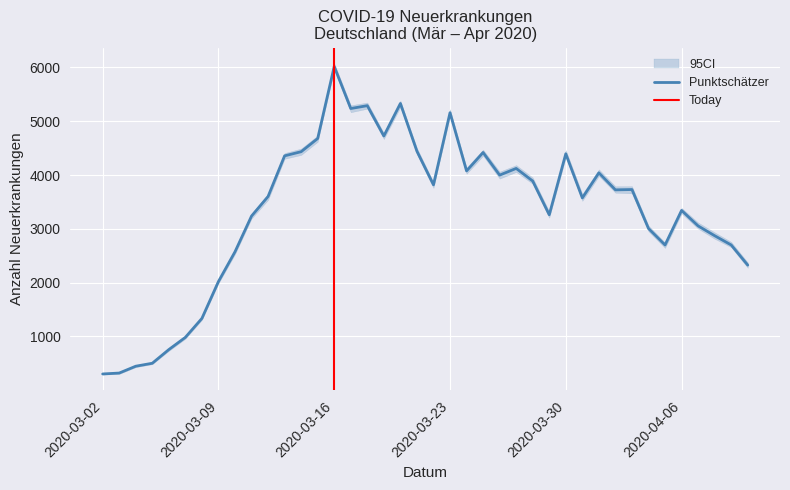

The value of Punktschaetzer at 4 is 757. True or false?

True